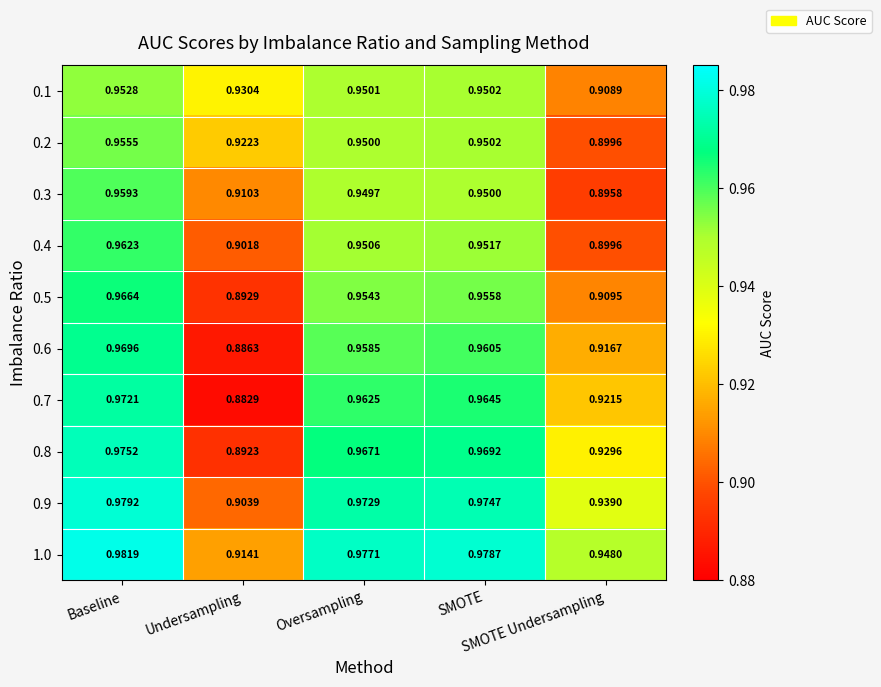

Which series has the widest spread of values?

0.7